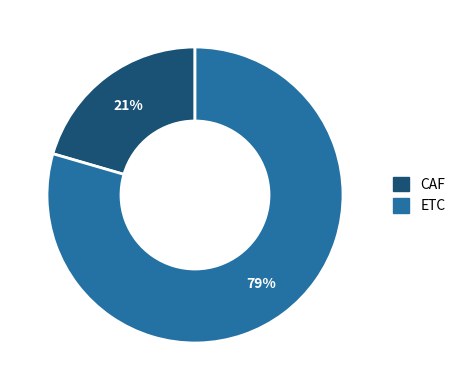

How many segments does this pie chart have?

2